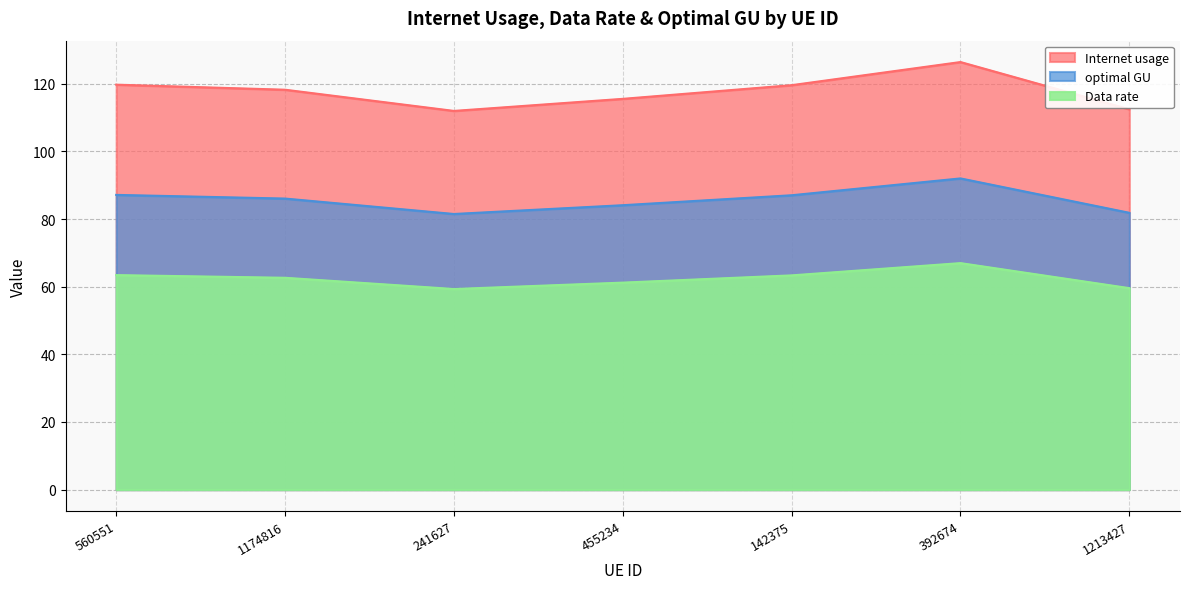

At which label does Internet usage reach its peak?

392674